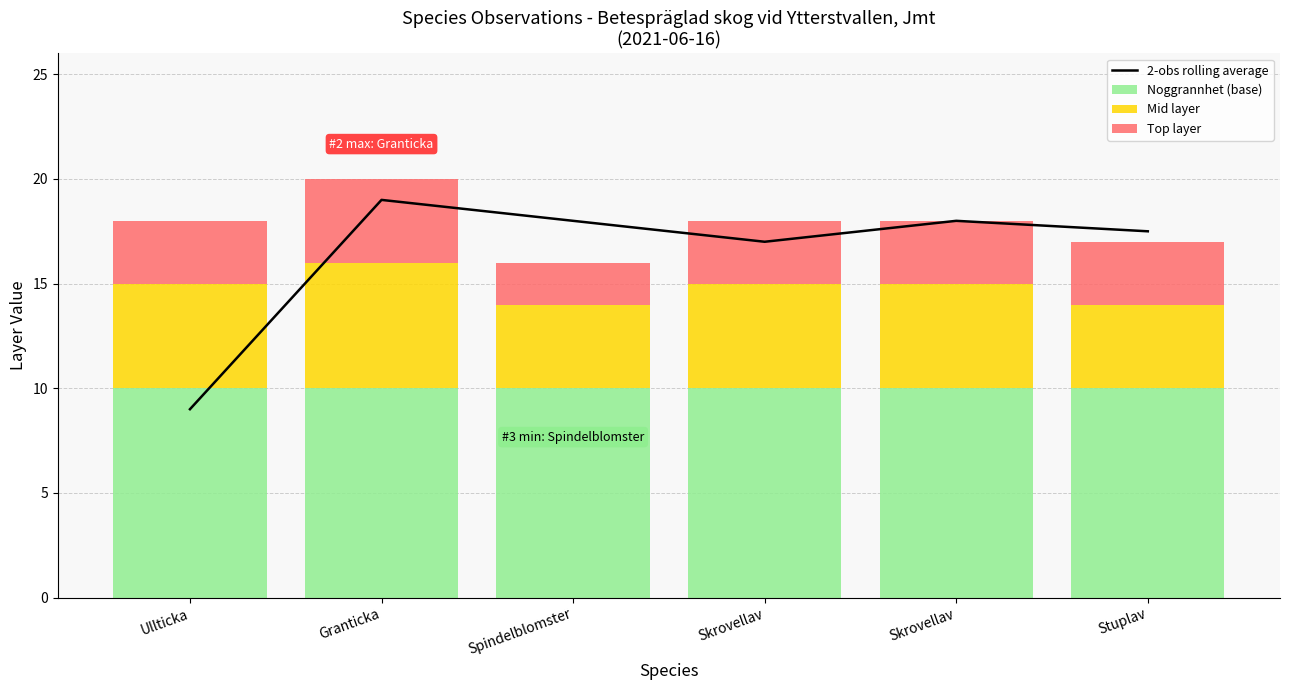

What is the spread (max minus min) of values at Ullticka?

7.0